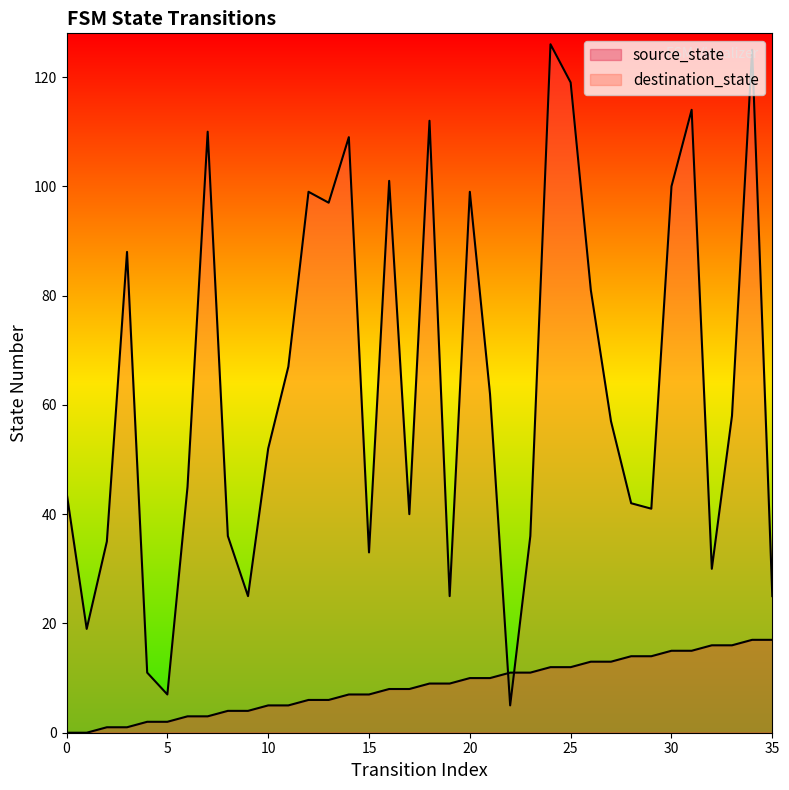

Which series has the largest Y range (max minus min)?

destination_state